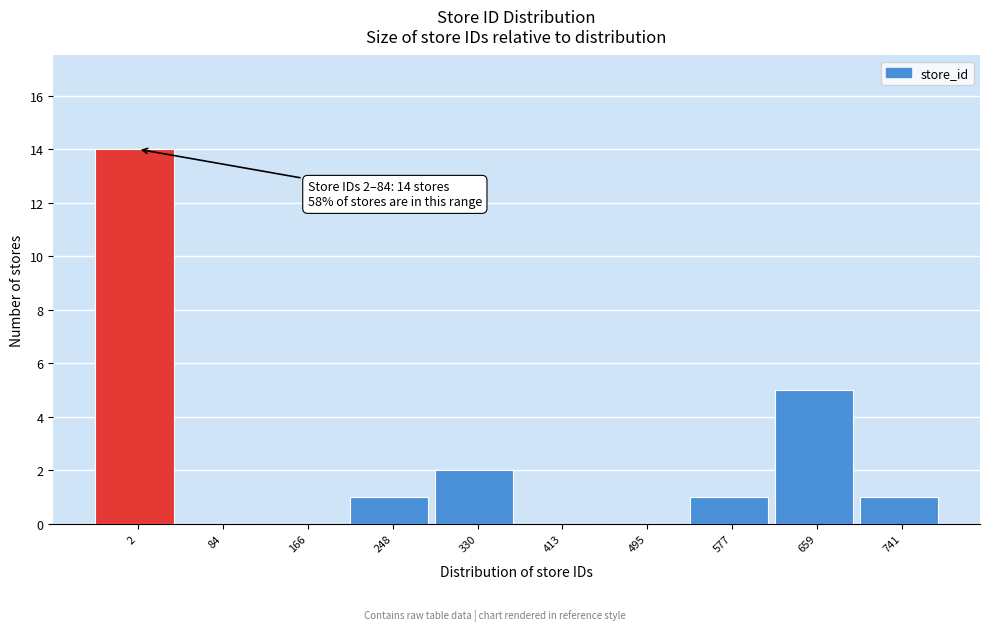

Reading left to right, extract all data points from this chart.

2=14	84=0	166=0	248=1	330=2	413=0	495=0	577=1	659=5	741=1